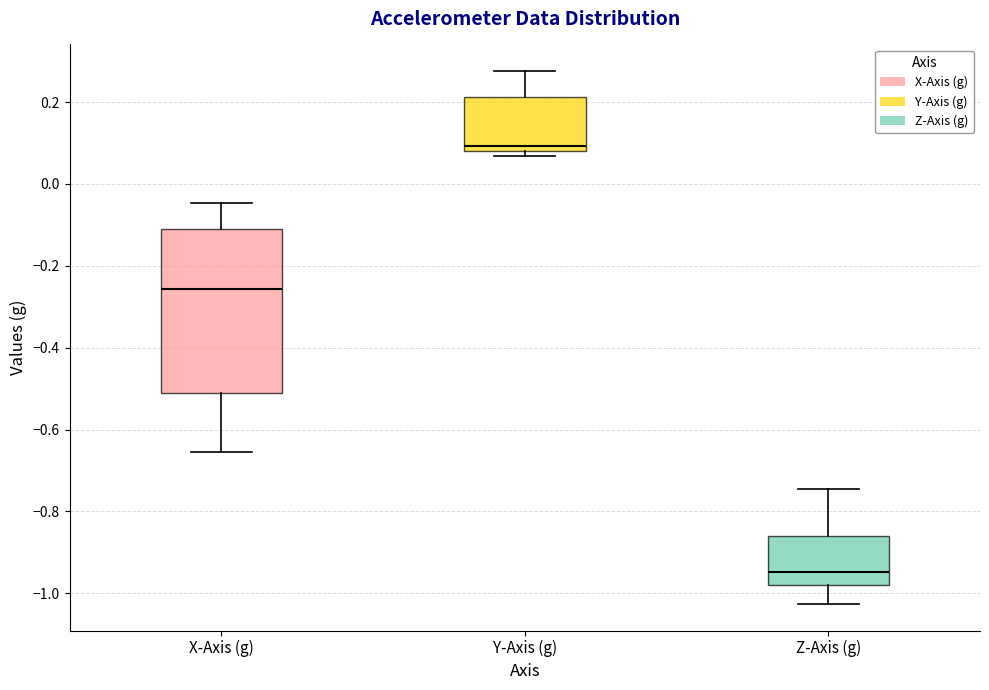

Reading left to right, transcribe this box plot: for each box, give where its median line is, the range the box spans, and where its two whiskers end, as read against the y-axis. The values are not printed on the chart, so give them approximately, as read against the axis.

X-Axis (g): median -0.26, box -0.52 to -0.12, whiskers -0.66 to -0.04
Y-Axis (g): median 0.10, box 0.08 to 0.22, whiskers 0.06 to 0.28
Z-Axis (g): median -0.94, box -0.98 to -0.86, whiskers -1.02 to -0.74